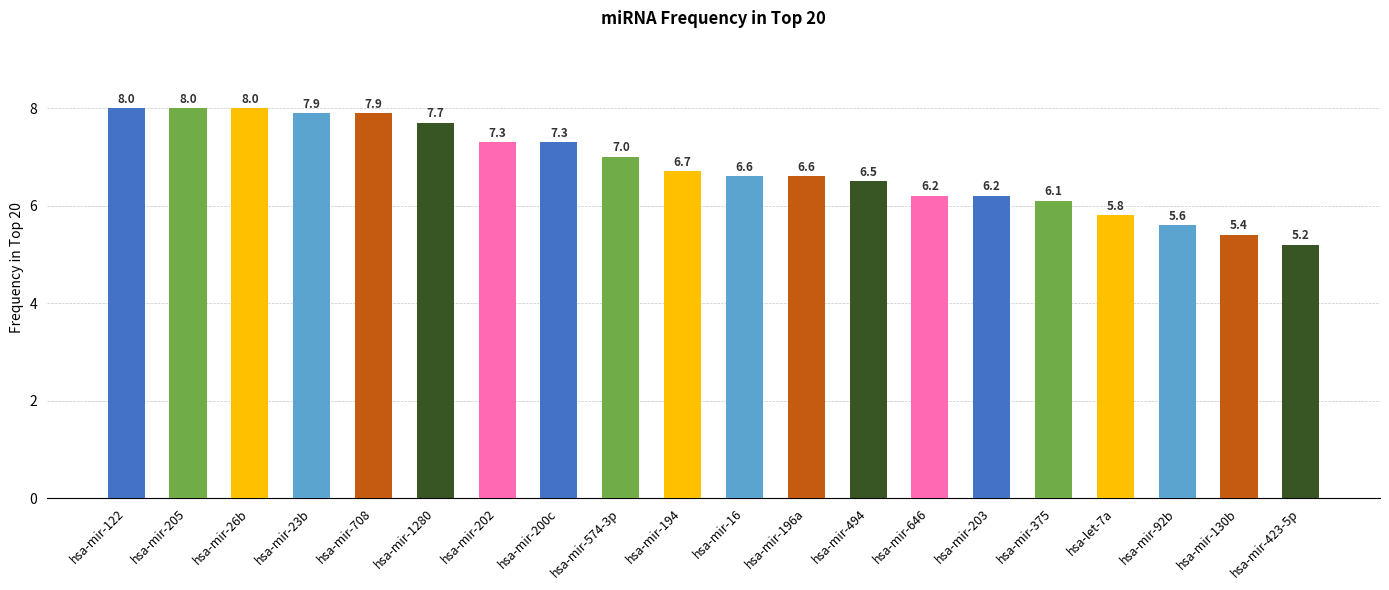

Reading right to left, what are all the values shown in this chart?

5.2	5.4	5.6	5.8	6.1	6.2	6.2	6.5	6.6	6.6	6.7	7.0	7.3	7.3	7.7	7.9	7.9	8.0	8.0	8.0